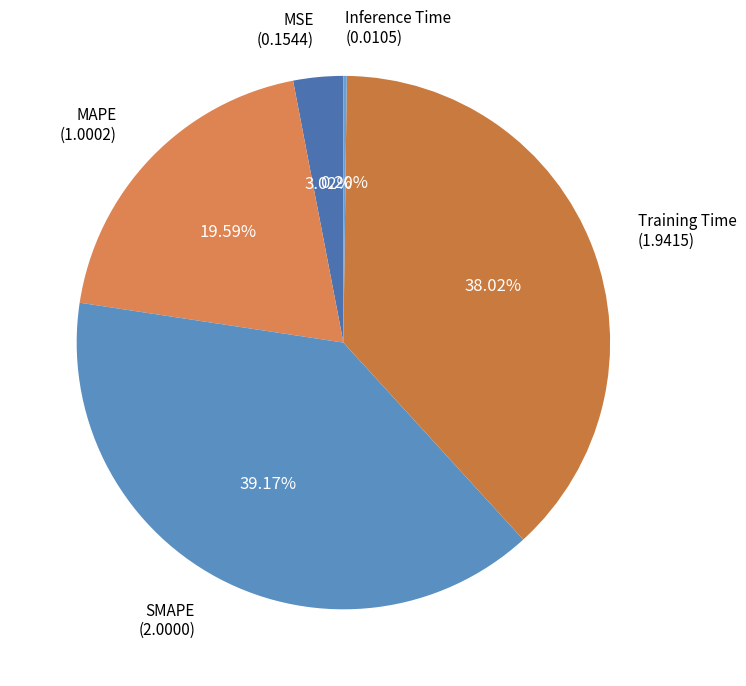

Does MAPE represent more than half of the total?

No